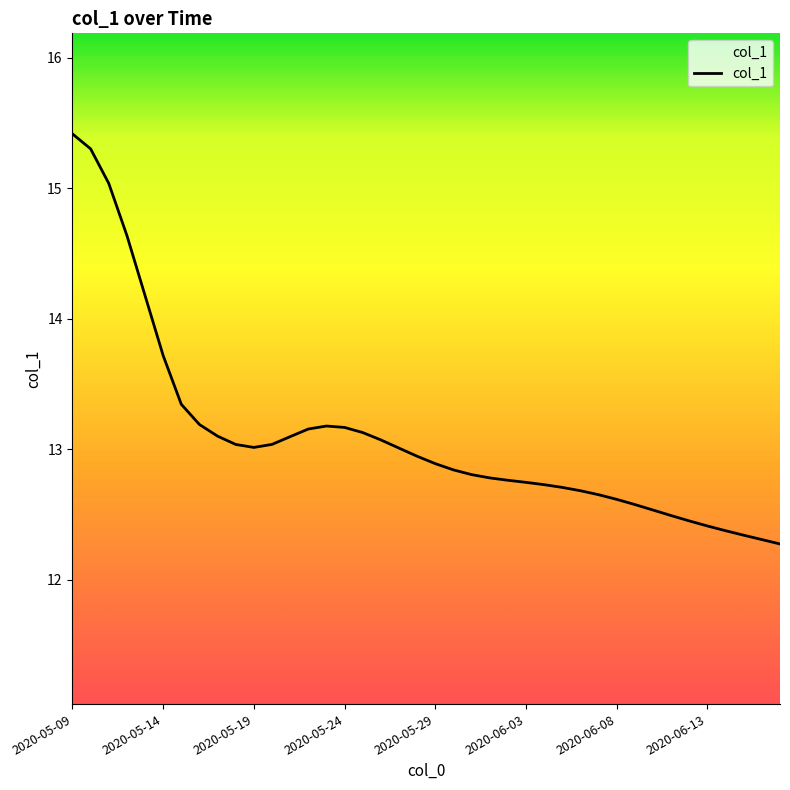

What is the smallest value displayed?

12.3